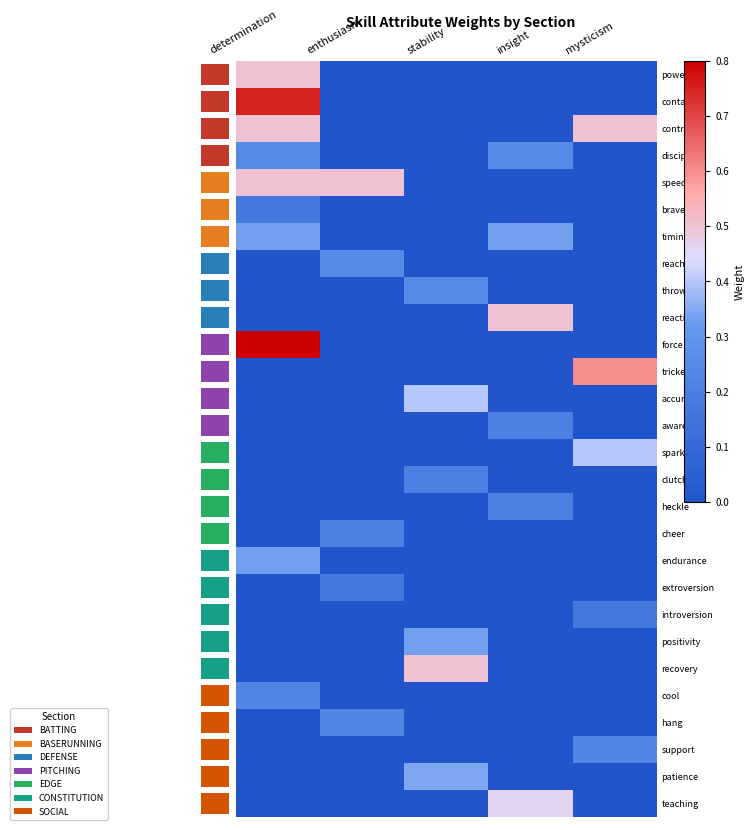

What is the sum of the patience values at stability and mysticism?

0.3